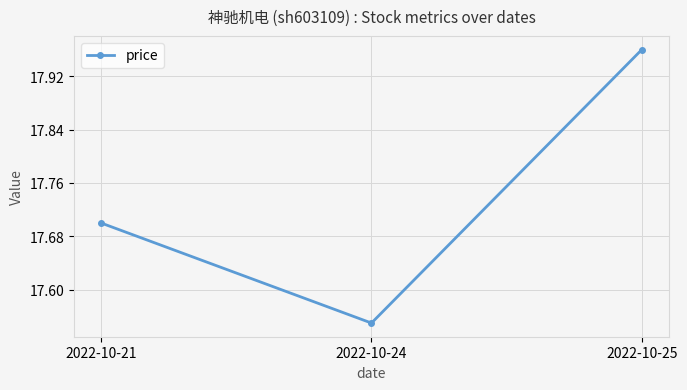

What is the value of the 1st point from the left?

17.7